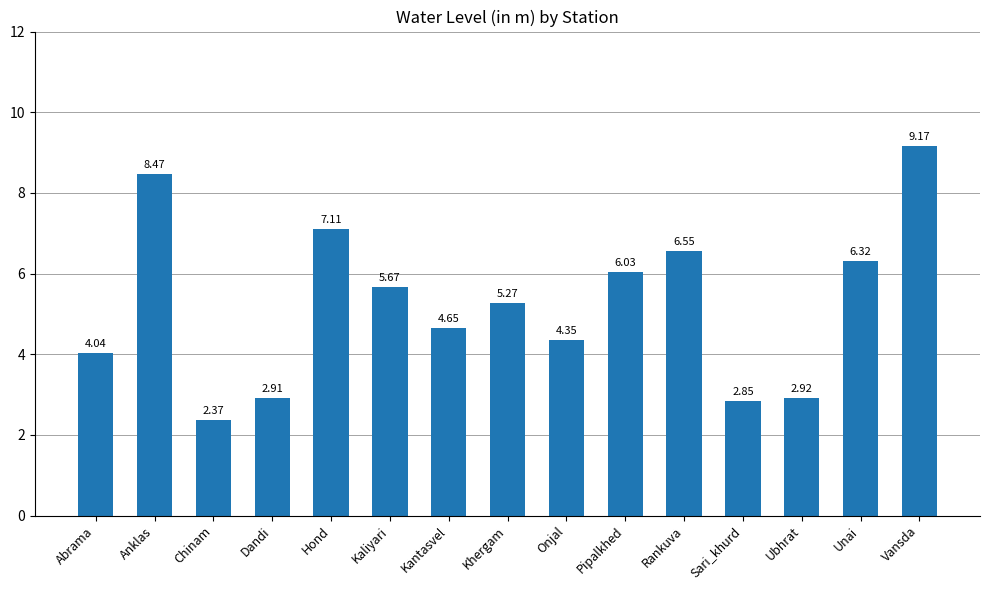

What is the label of the 7th bar from the left?

Kantasvel